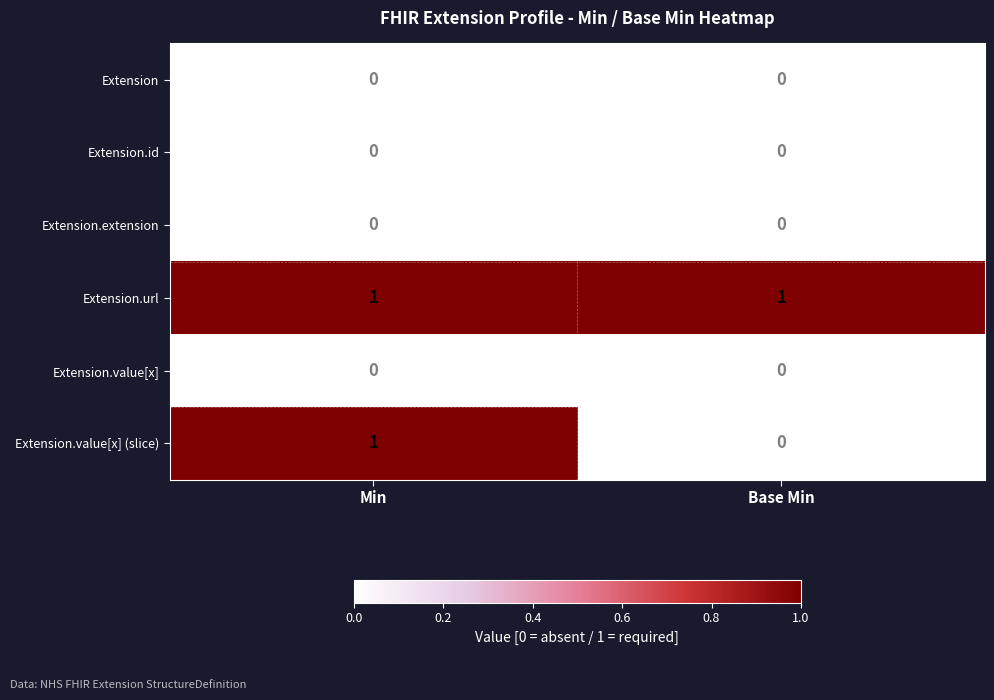

Count the number of data series in this chart.

6